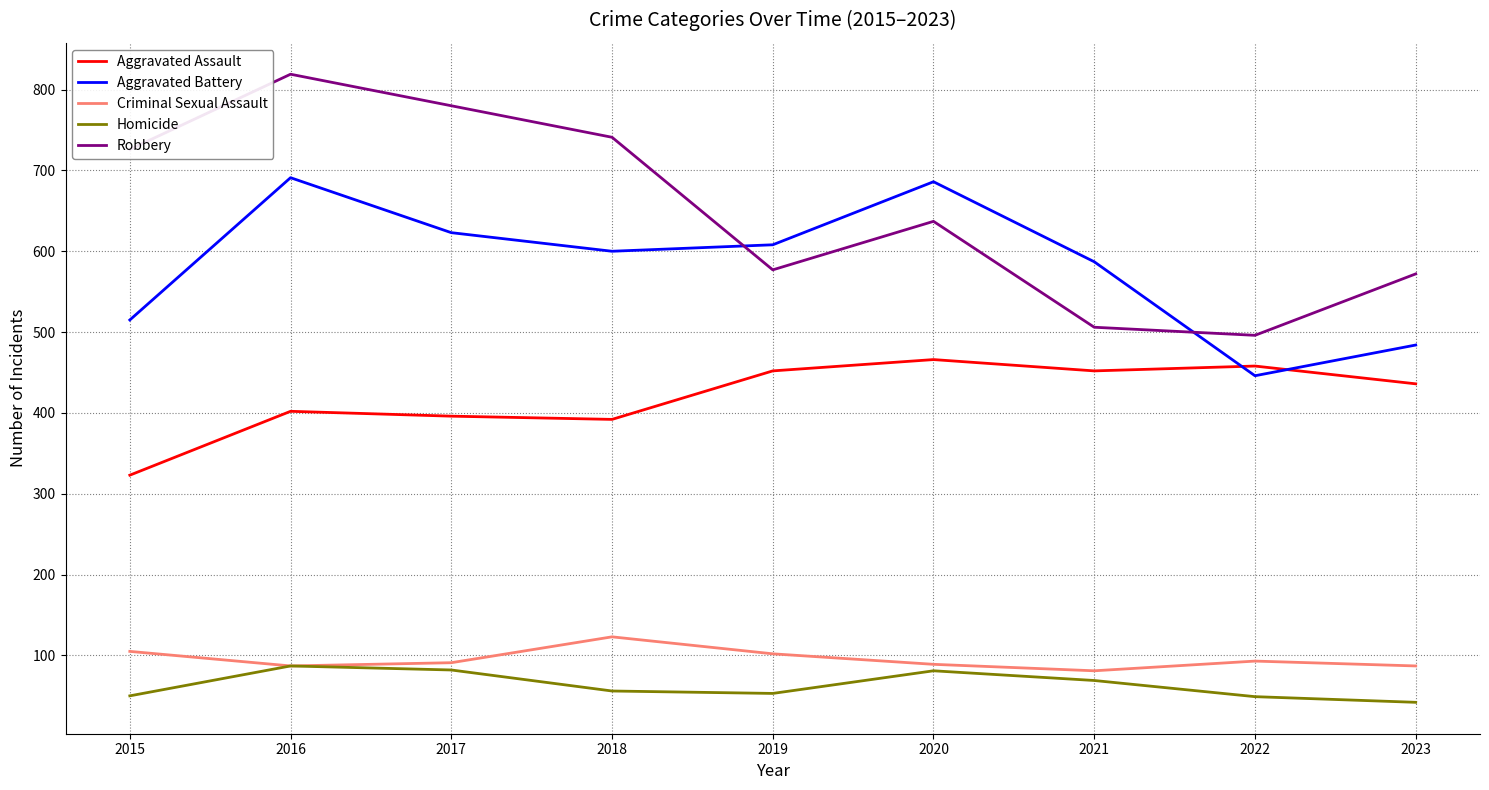

True or false: Aggravated Battery and Robbery intersect in this chart.

True